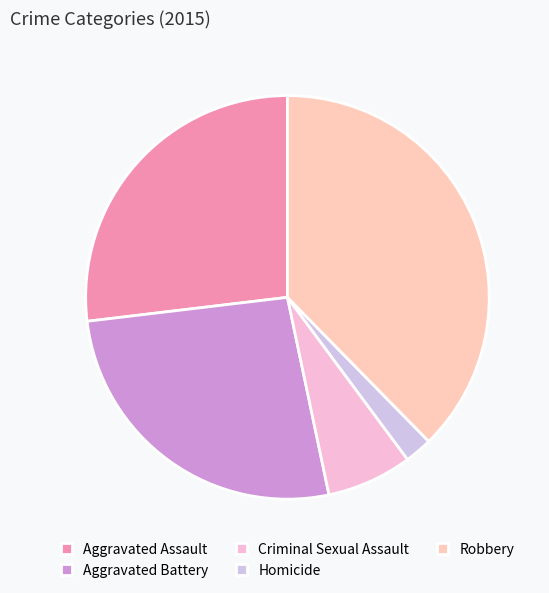

Does any single category account for the majority?

No